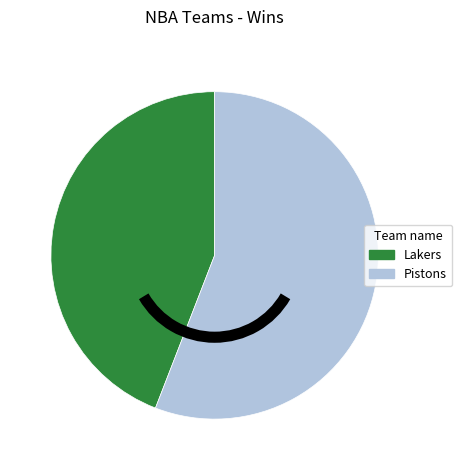

Which slice is the smallest?

Lakers